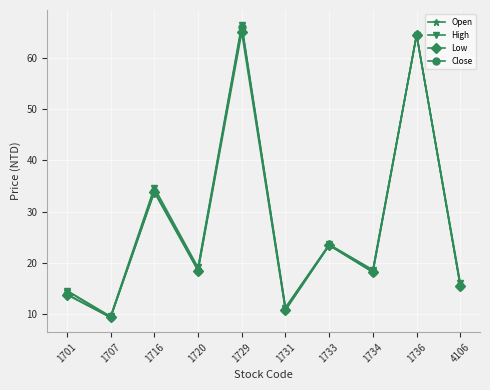

True or false: Low has a value of 18.5 at 1720.

True